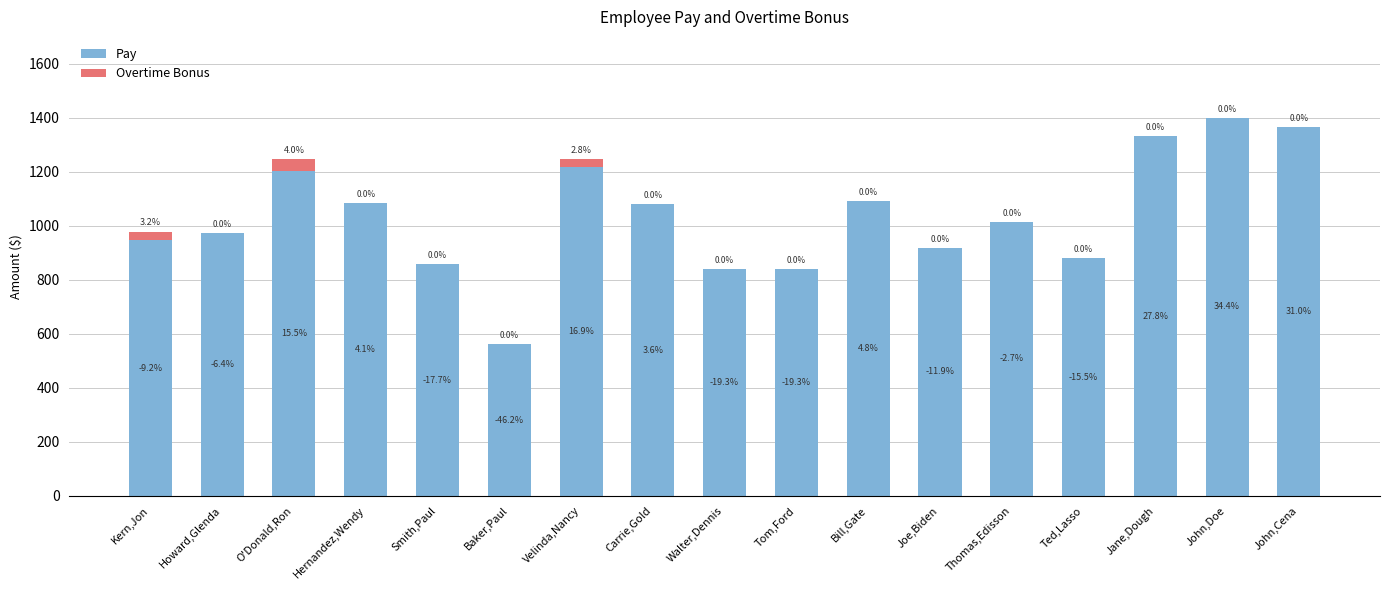

Are the bars grouped side by side (vs. stacked)?

No